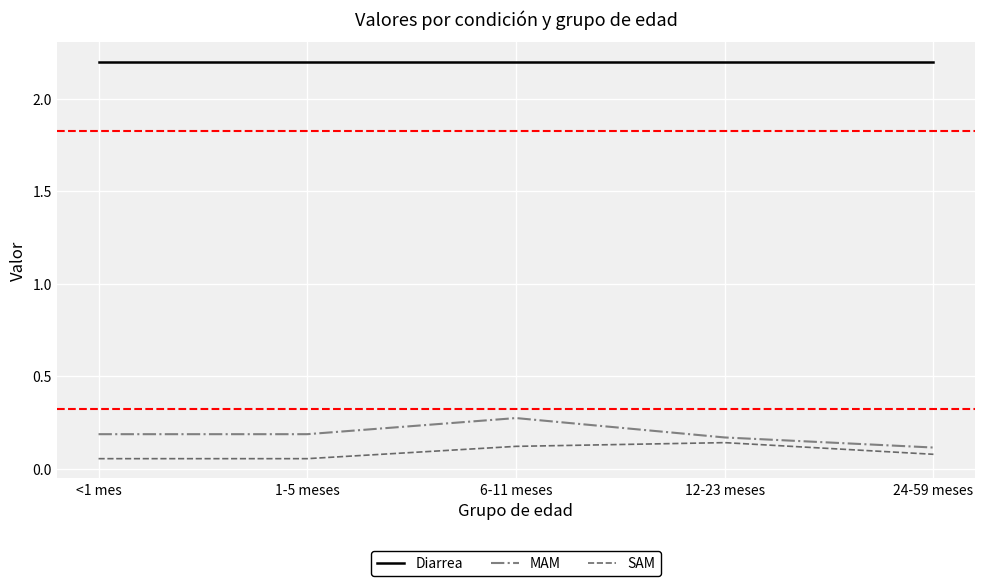

True or false: SAM and Diarrea cross at least once.

False